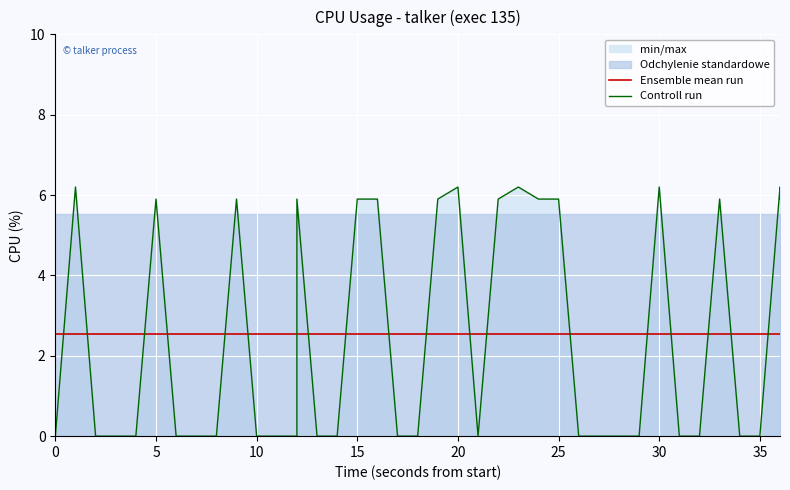

What is the average value of the Controll run series?

2.6